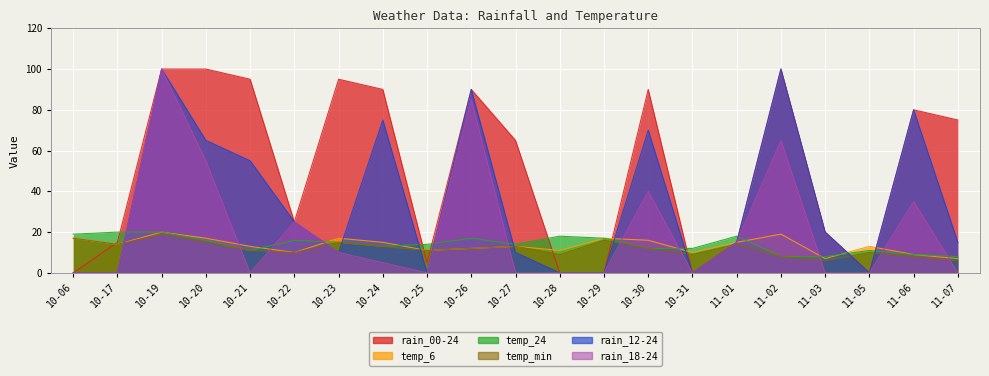

How many intersections are there between rain_12-24 and temp_min?

11